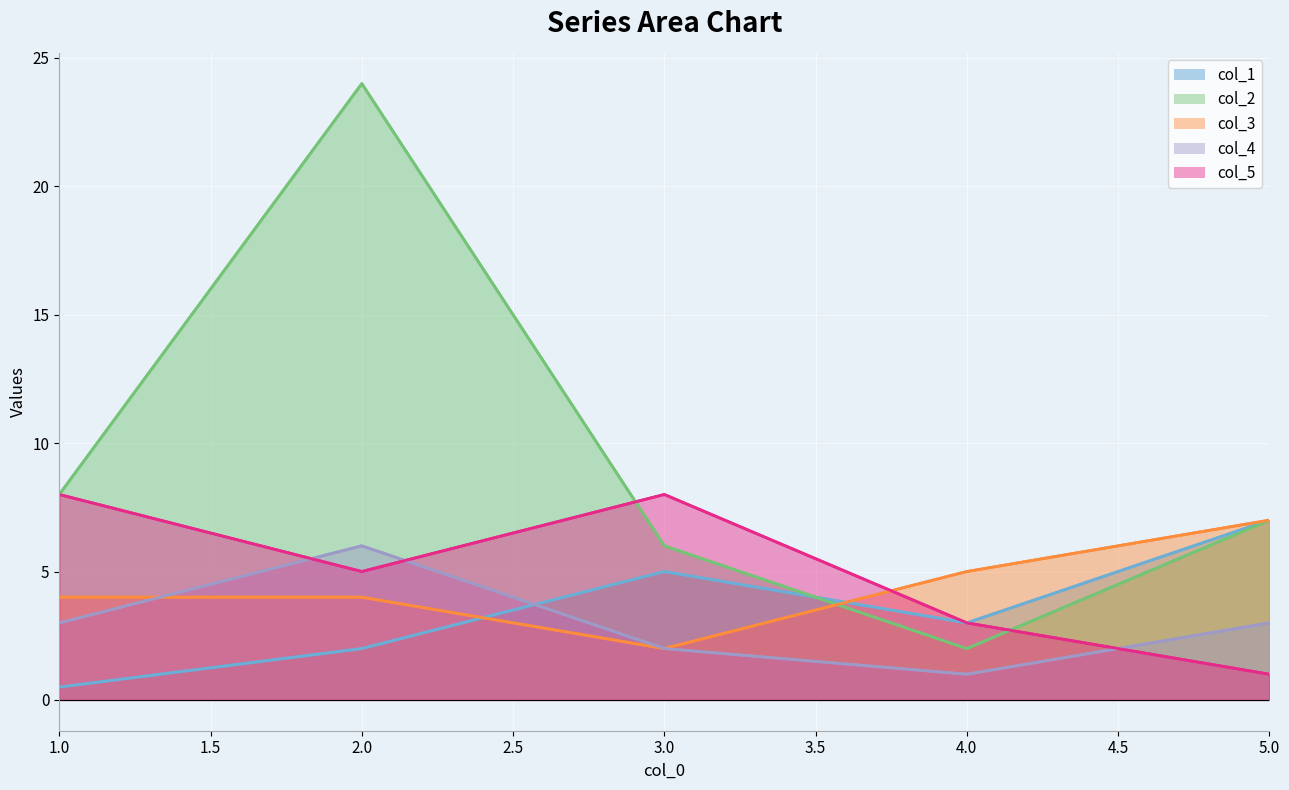

True or false: col_4 and col_2 intersect in this chart.

False